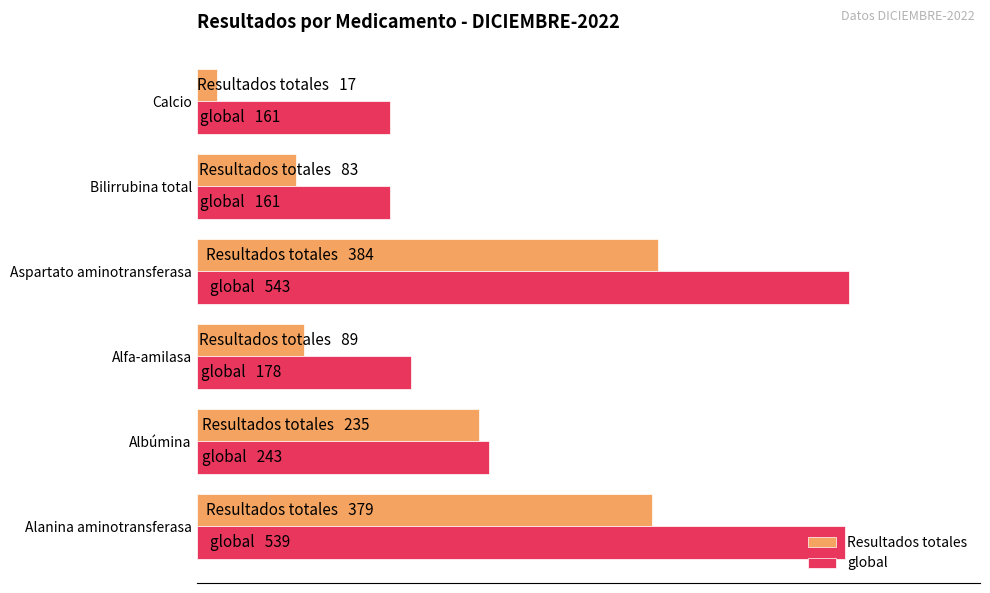

Which label corresponds to the smallest value in the chart?

Calcio